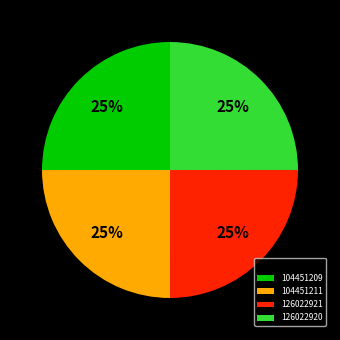

Does any single category account for the majority?

No